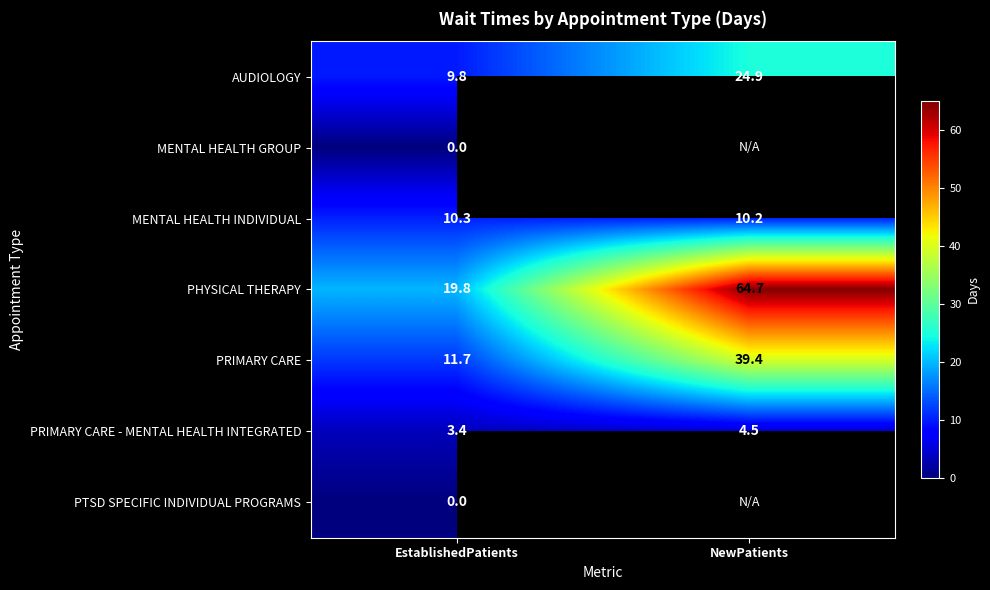

What is the total value across all series at EstablishedPatients?

55.0